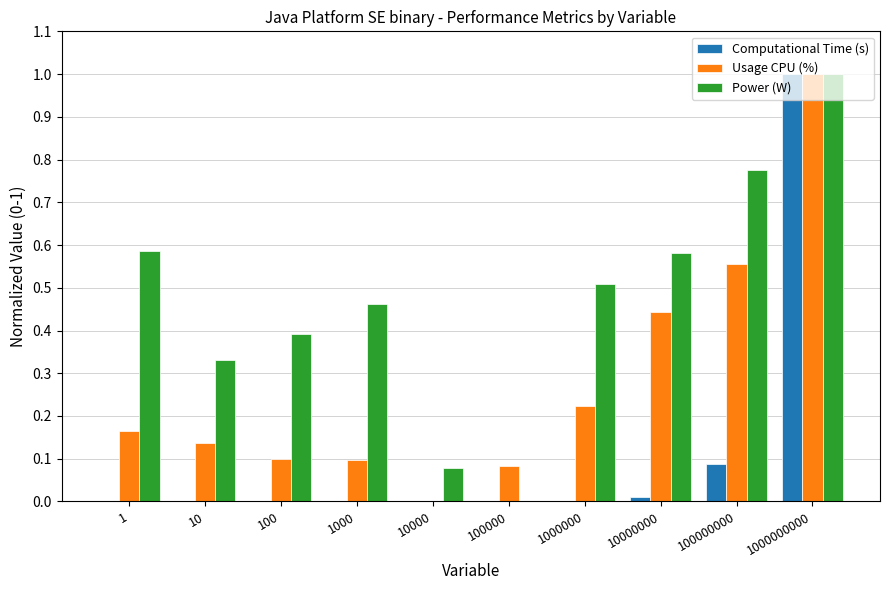

How many positive values does the Usage CPU (%) series have?

9